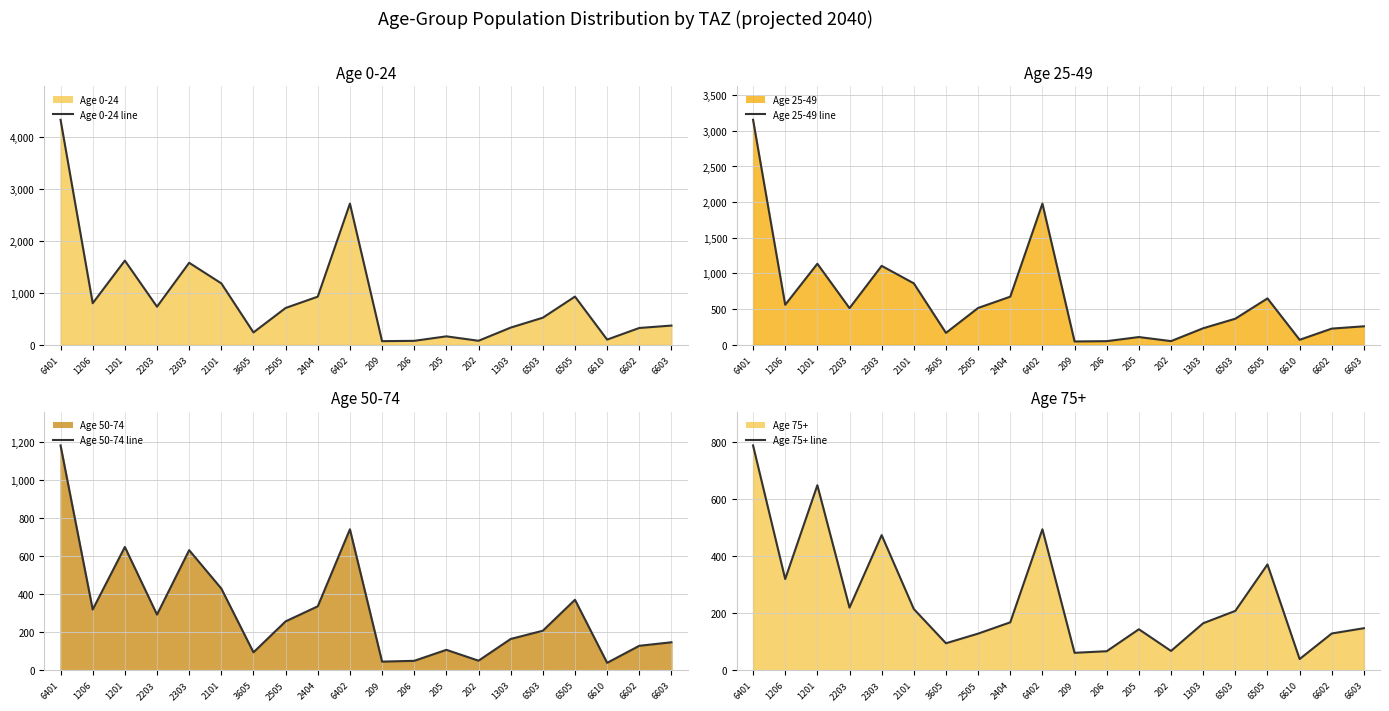

What is the minimum value for Age 0-24 line?

69.4